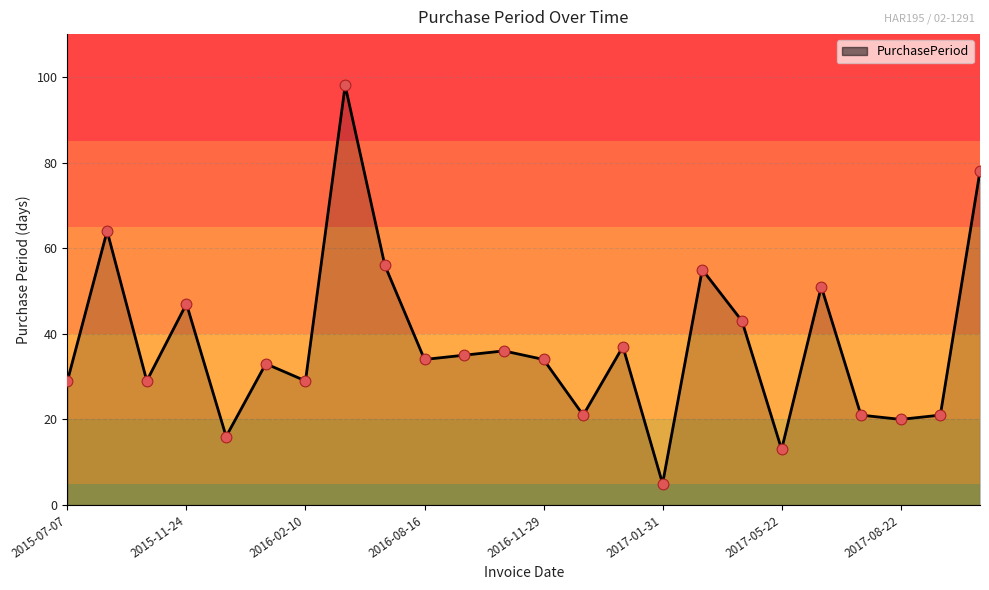

What is the smallest value displayed?

5